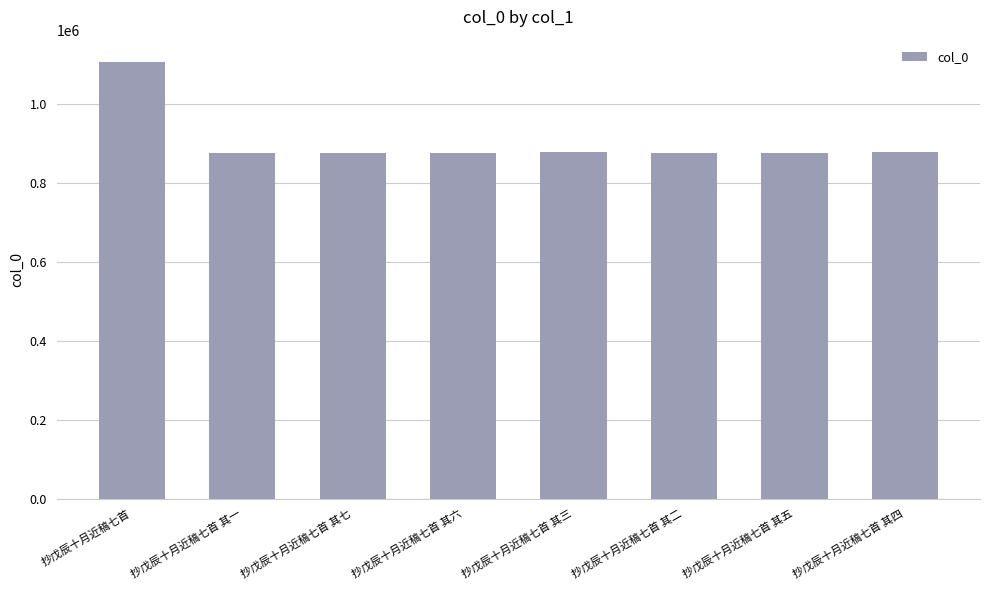

What is the label of the 8th bar from the left?

抄戊辰十月近稿七首 其四